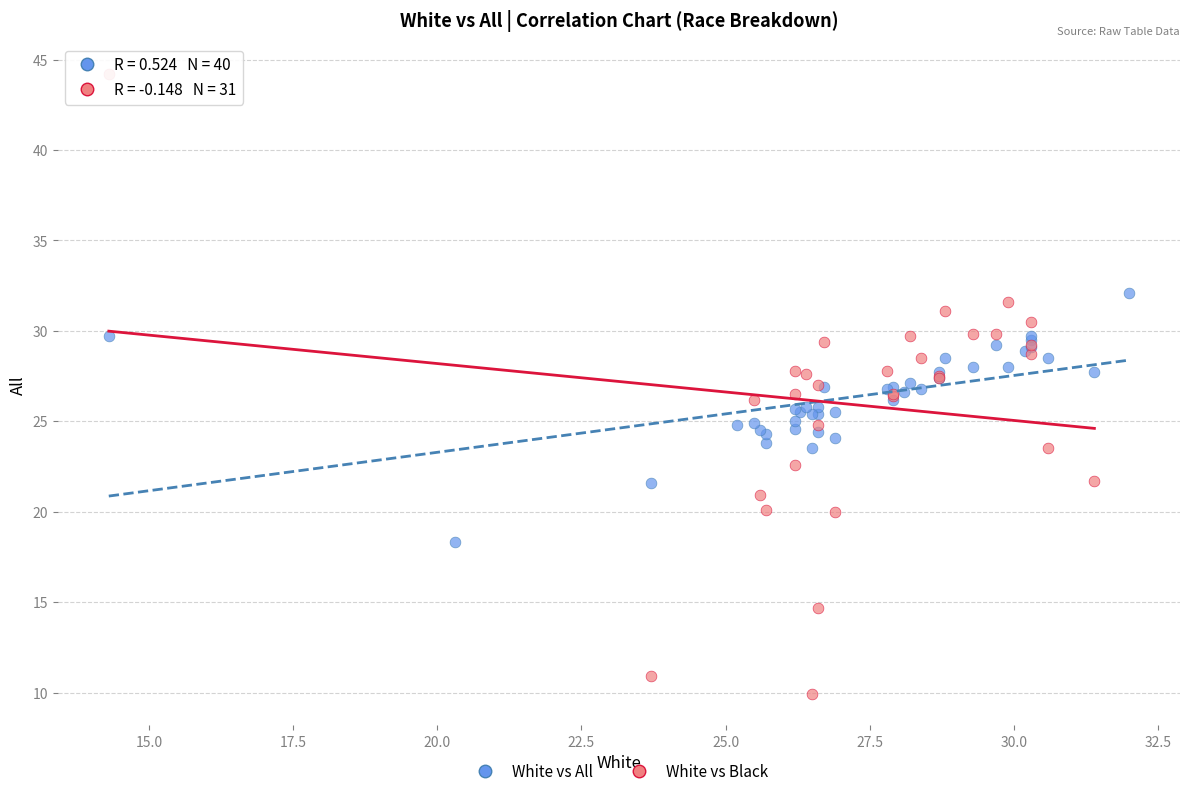

Which series reaches the minimum Y coordinate?

White vs Black